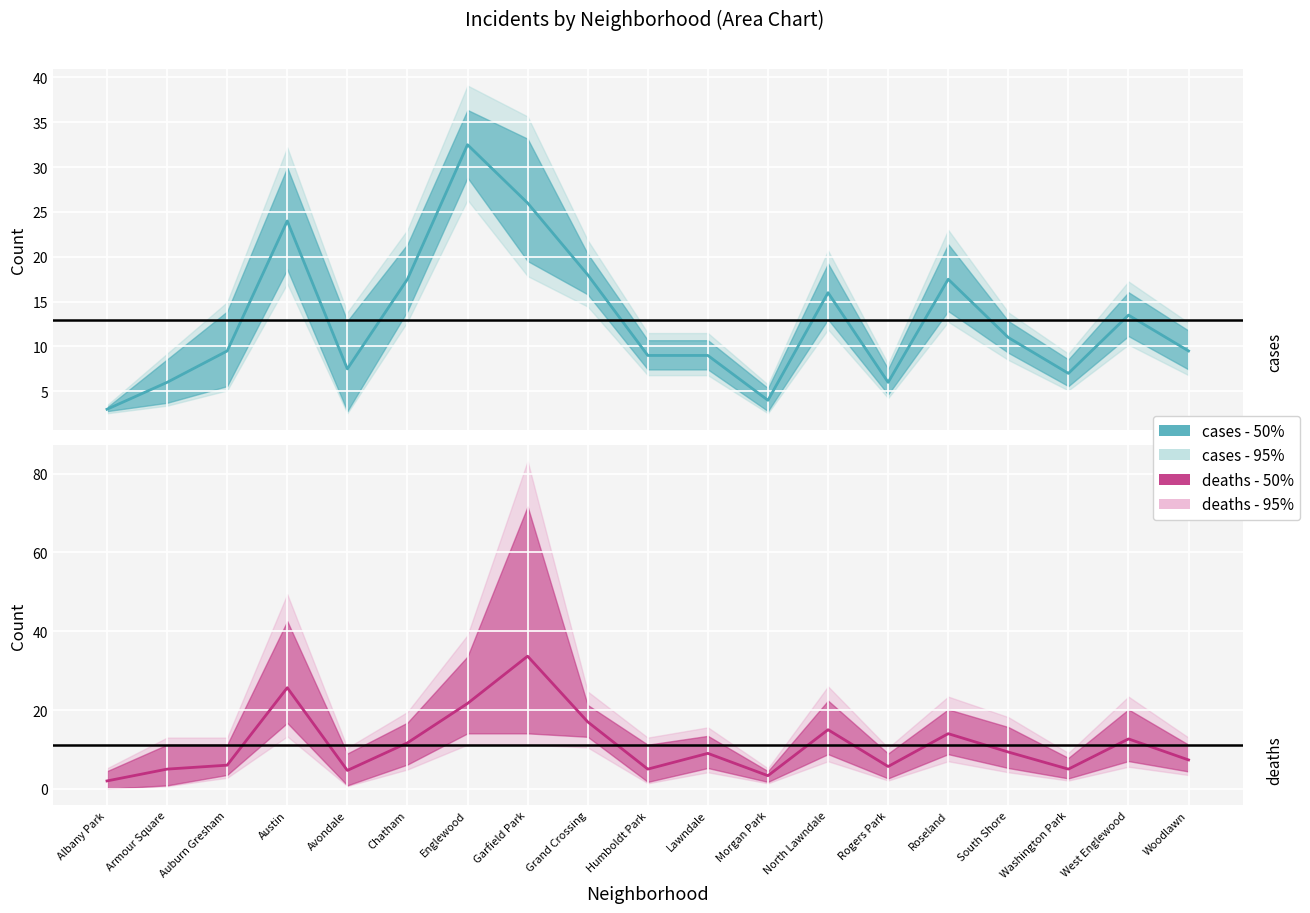

Reading right to left, transcribe all the data shown in this chart.

cases: 9.5	13.5	7.0	11.0	17.5	6.0	16.0	4.0	9.0	9.0	18.0	26.0	32.5	17.5	7.5	24.0	9.5	6.0	3.0
deaths: 7.3	12.7	5.0	9.3	14.0	5.7	15.0	3.3	9.0	5.0	17.0	33.7	21.7	11.7	4.7	25.7	6.0	5.0	2.0